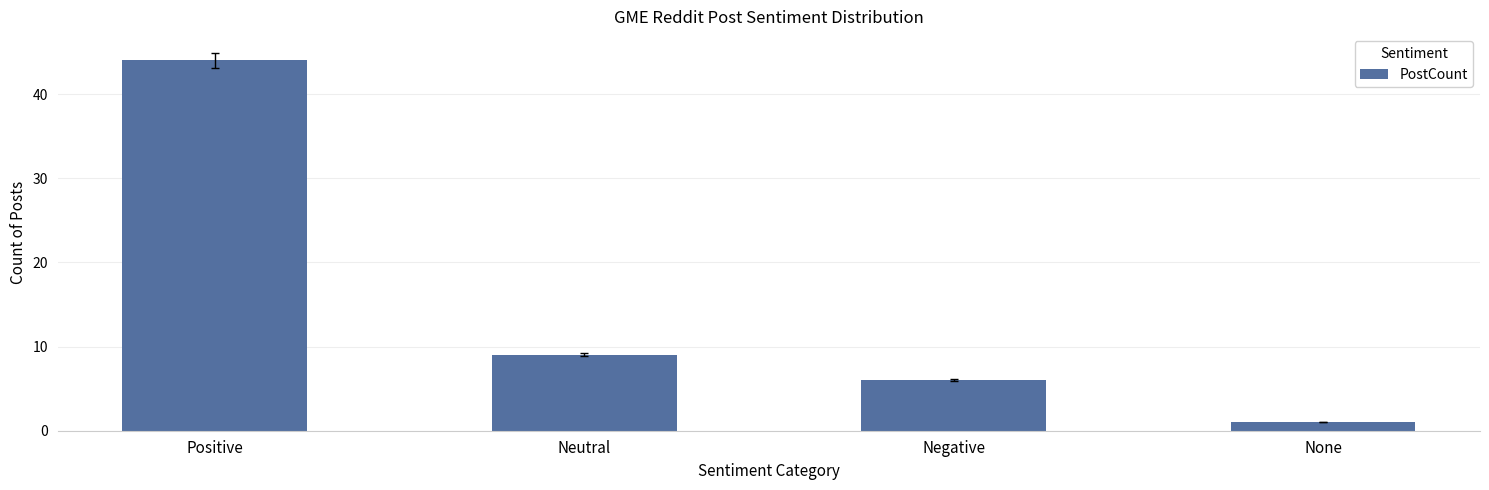

What is the maximum value shown in the chart?

44